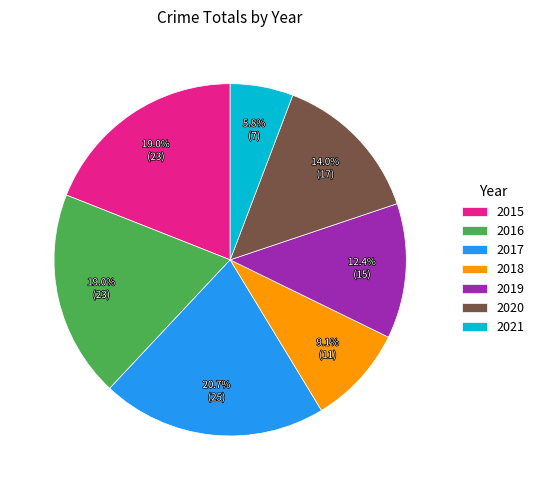

Count the number of slices in the pie.

7